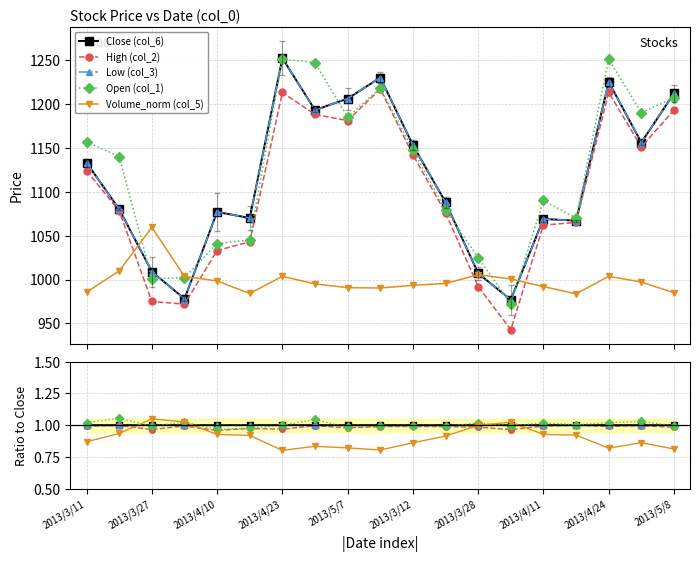

What is the label of the 6th point from the left?

2013/3/12